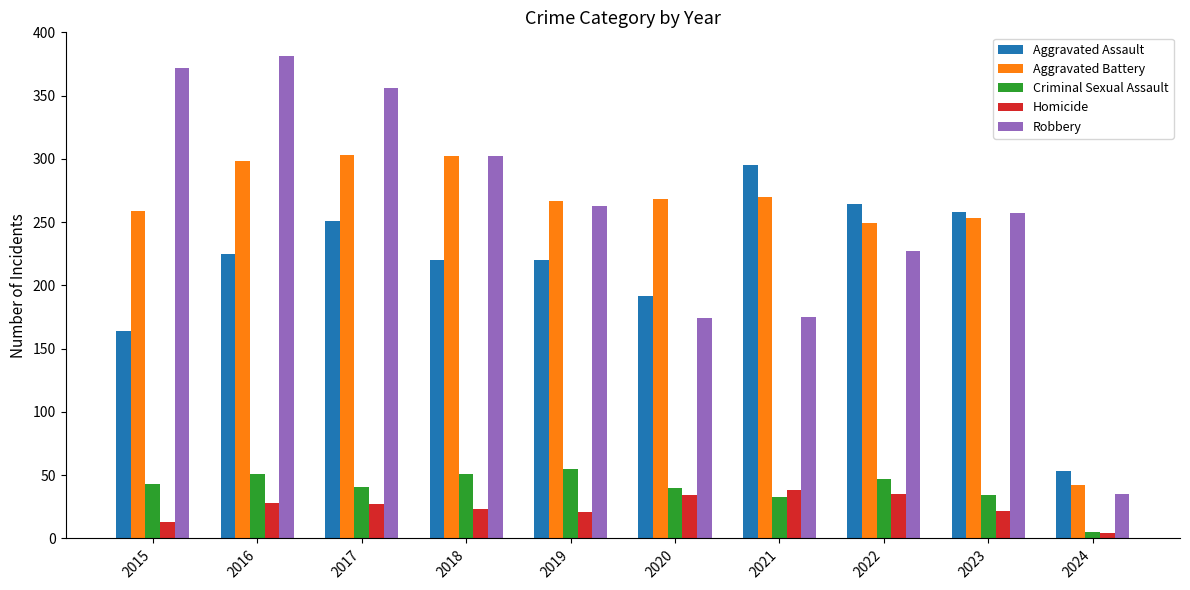

Rank the series by their maximum value, from lowest to highest.

Homicide, Criminal Sexual Assault, Aggravated Assault, Aggravated Battery, Robbery